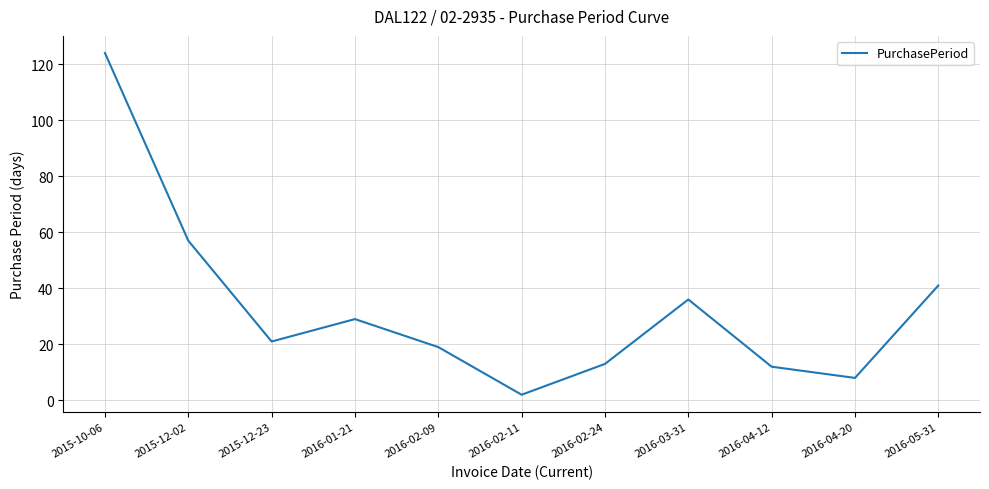

Between 2016-02-09 and 2015-10-06, which is larger?

2015-10-06